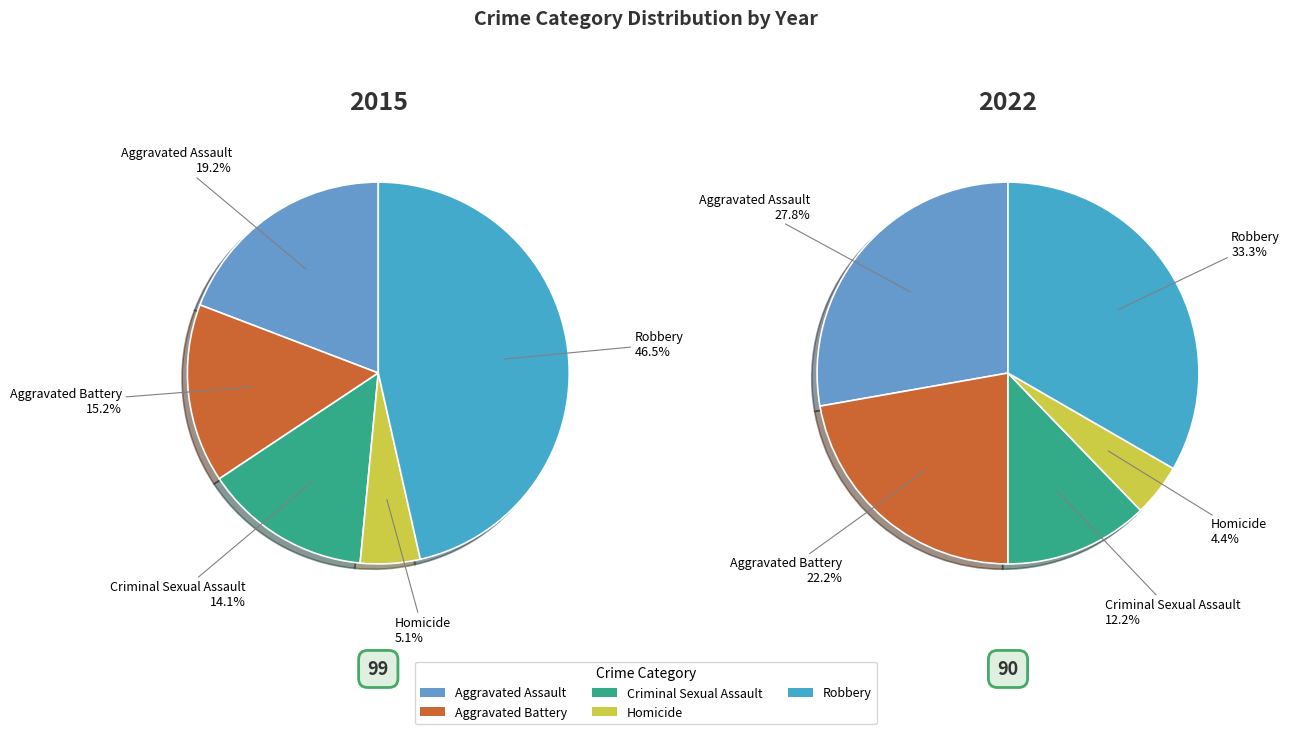

What is the largest slice in the pie chart?

Robbery